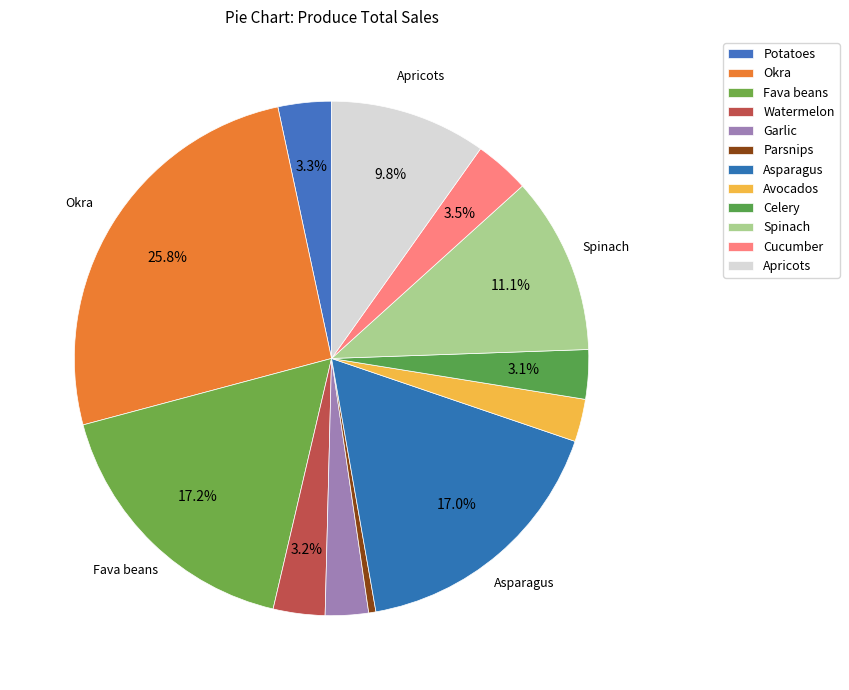

True or false: Potatoes accounts for 3% of the total.

True